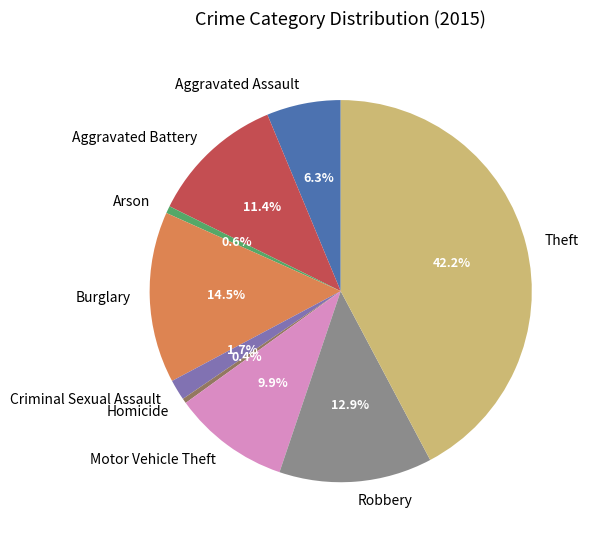

How many slices are in this pie chart?

9